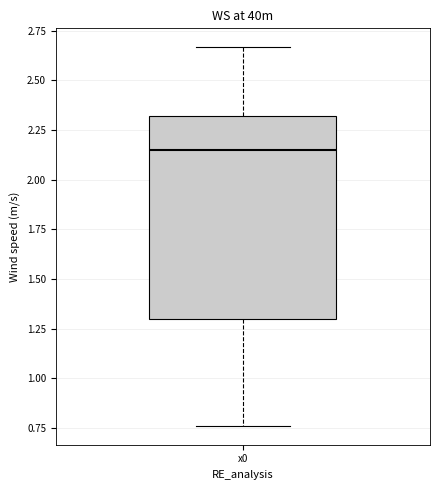

Transcribe this box plot: give where the median line is, the range the box spans, and where the two whiskers end, as read against the y-axis. The values are not printed on the chart, so give them approximately, as read against the axis.

median 2.15, box 1.30 to 2.30, whiskers 0.75 to 2.65